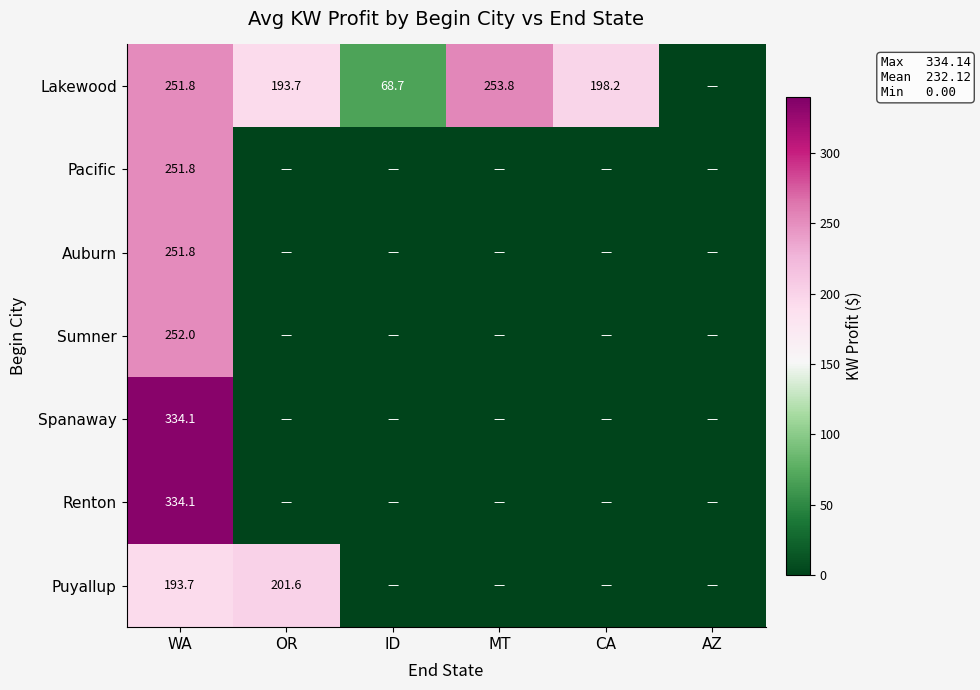

True or false: Lakewood has a value of 193.7 at OR.

True